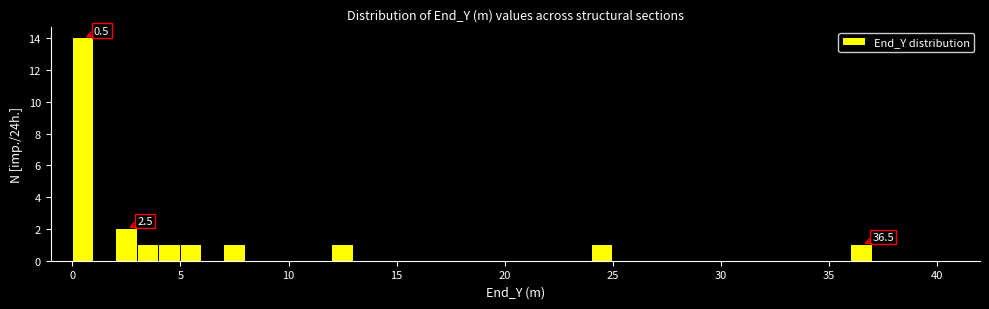

Read against the x-axis, roughly where is the centre of the tallest bar?

0.5